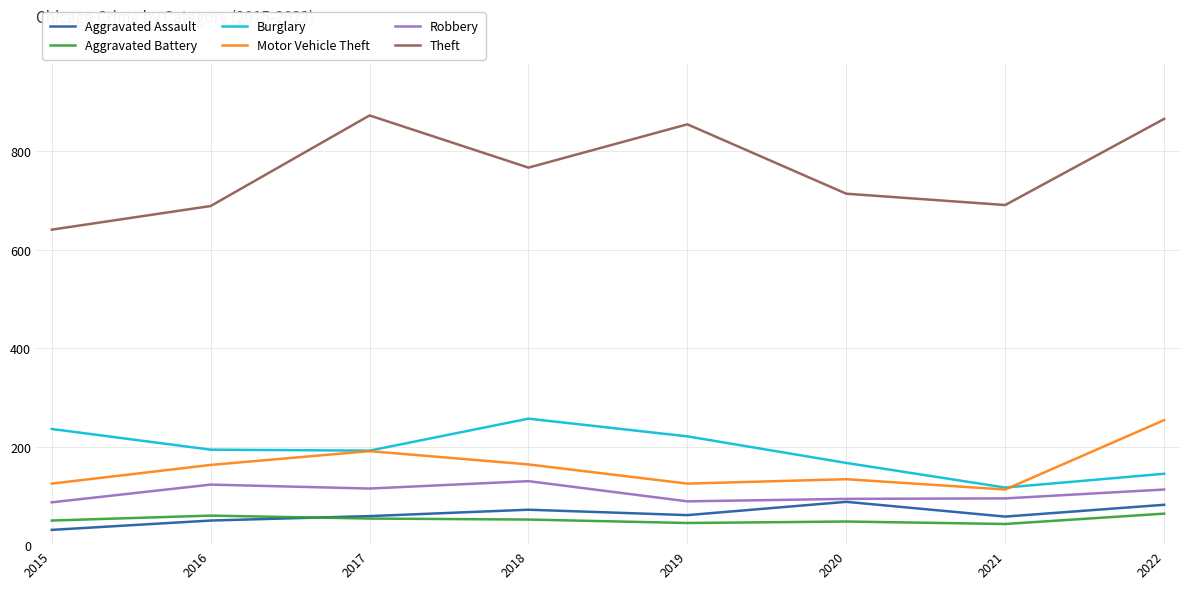

True or false: Aggravated Battery and Burglary cross at least once.

False